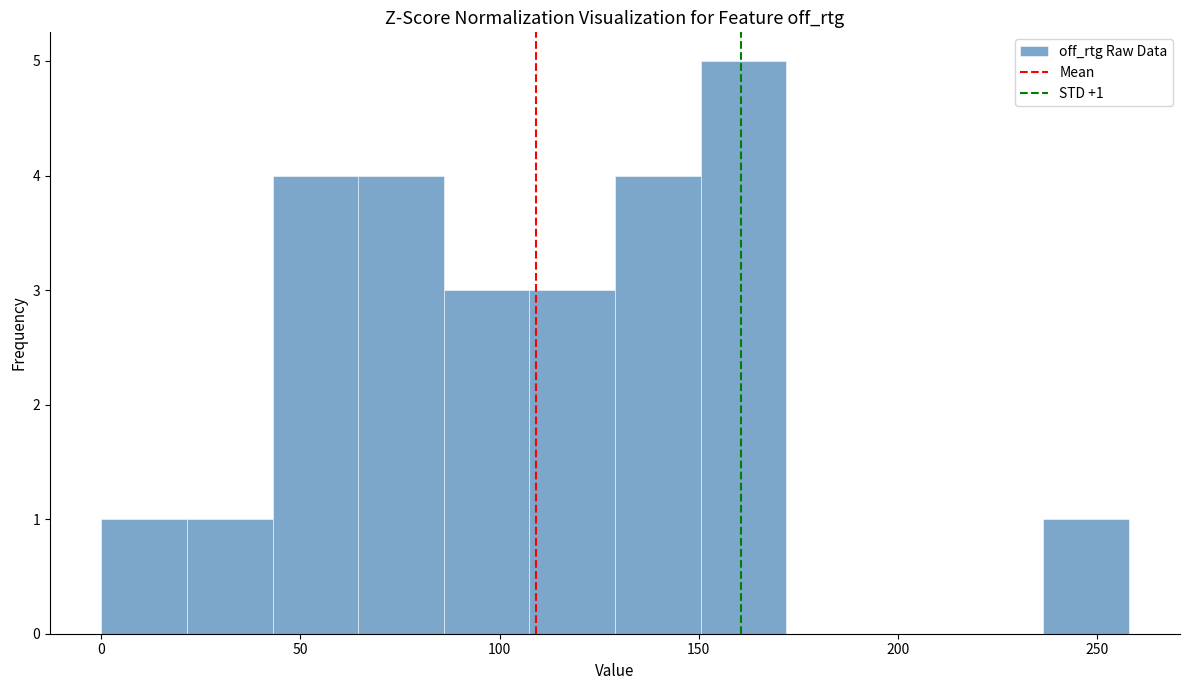

Over which range of the x-axis is the bar tallest?

150.5 to 172.0